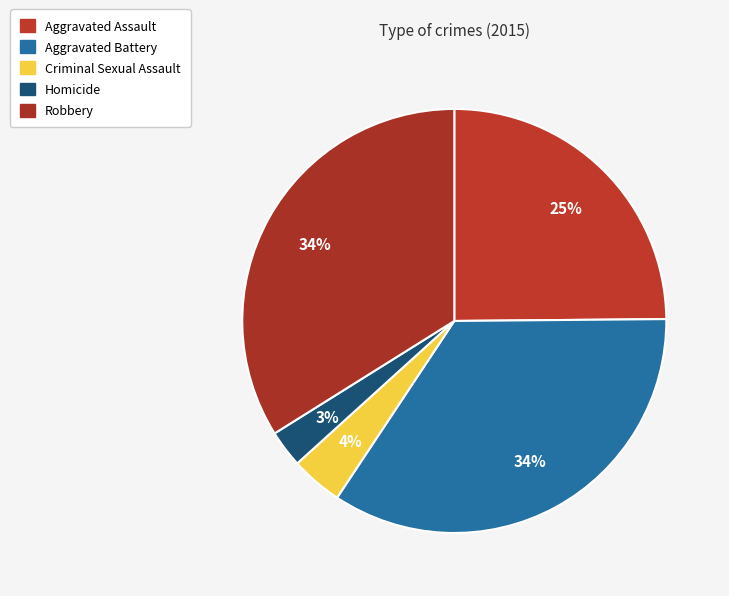

How many segments does this pie chart have?

5